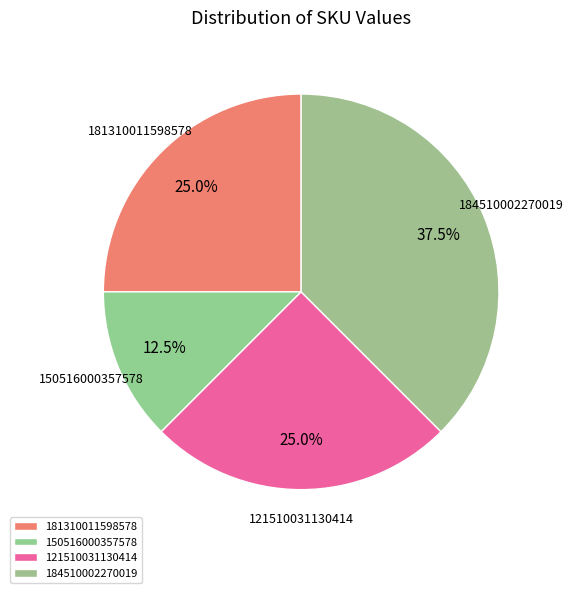

What is the largest slice in the pie chart?

184510002270019